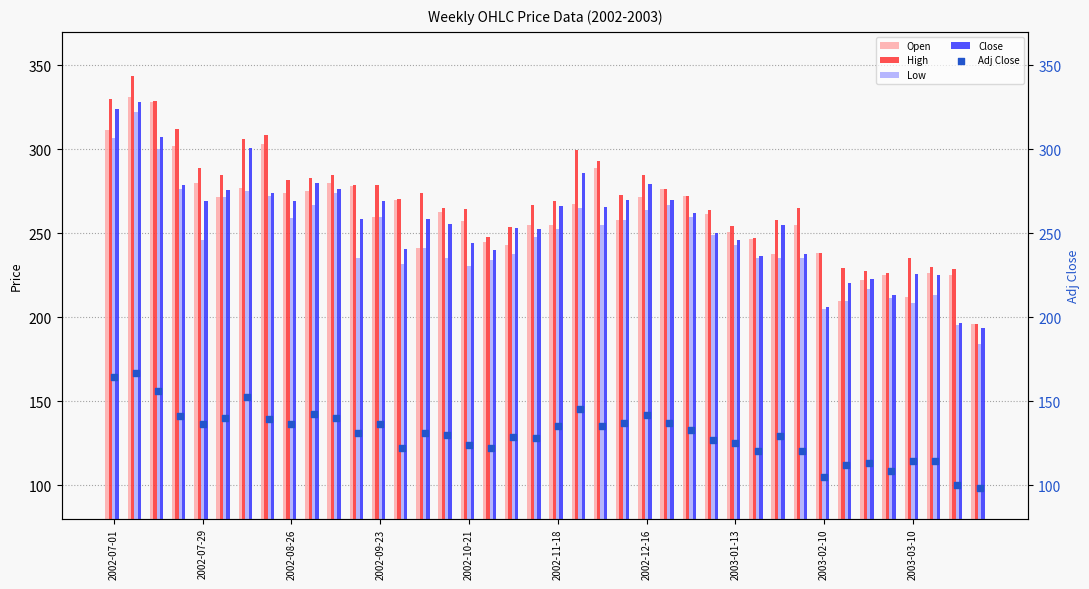

At how many categories does at least one series exceed 232?

34